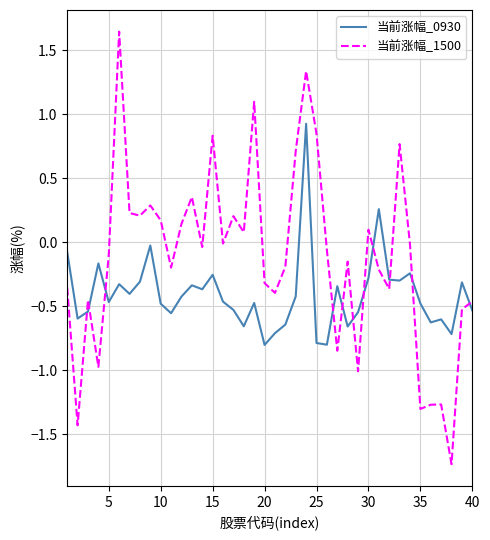

Which series has the widest spread of values?

当前涨幅_1500